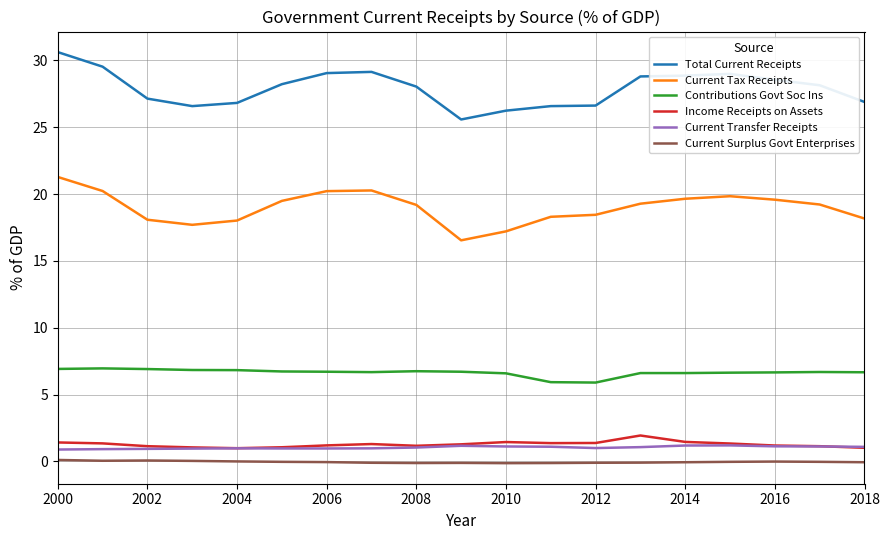

Which series has the largest total across all categories?

Total Current Receipts